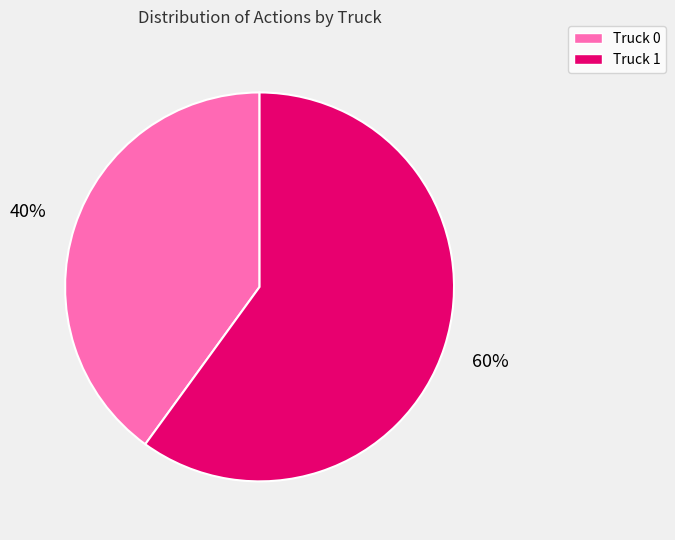

To the nearest percent, what portion does Truck 1 represent?

60%